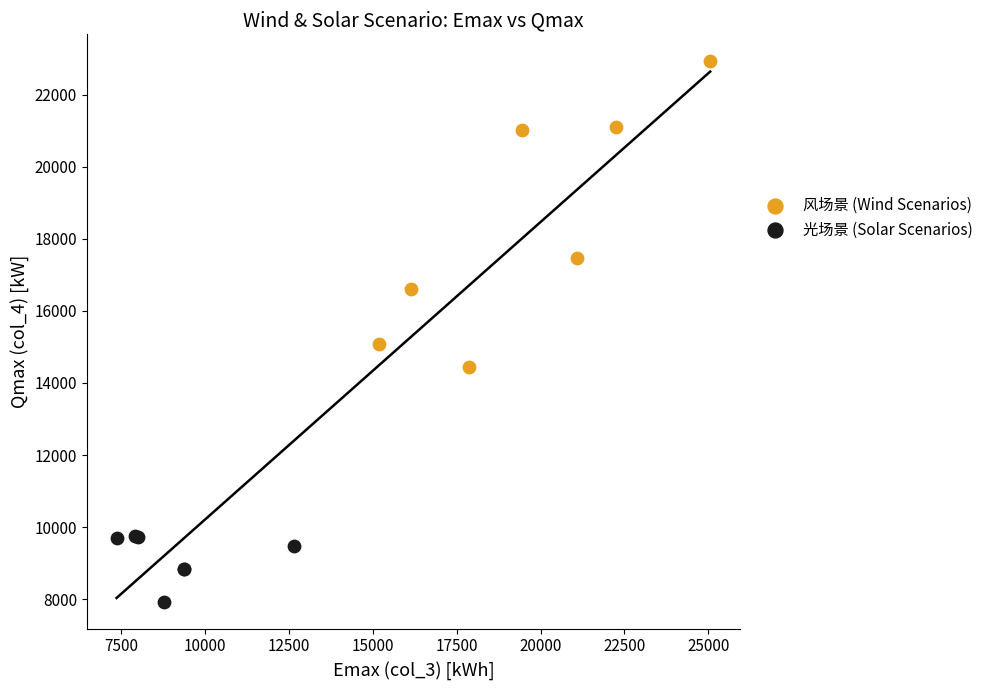

What are all the series names shown in the legend?

风场景 (Wind Scenarios), 光场景 (Solar Scenarios)